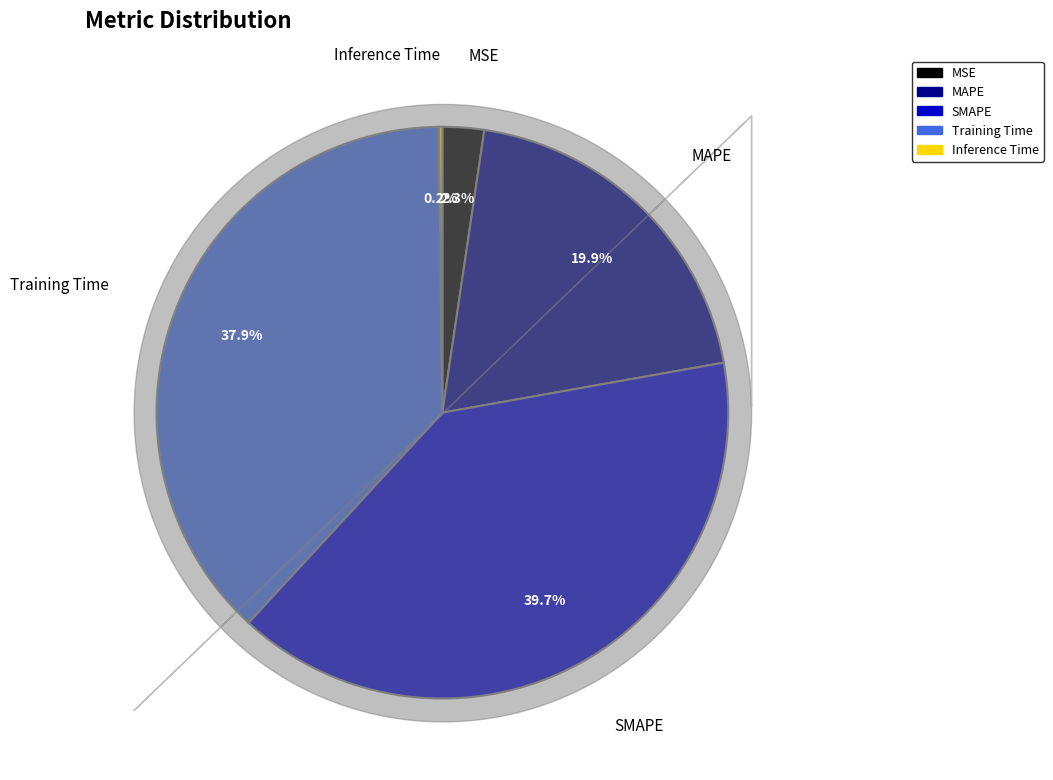

What percentage is NOT represented by MSE?

97.7%